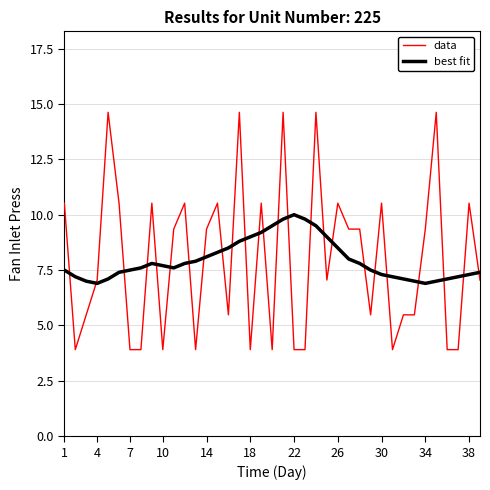

What are all the series names shown in the legend?

data, best fit